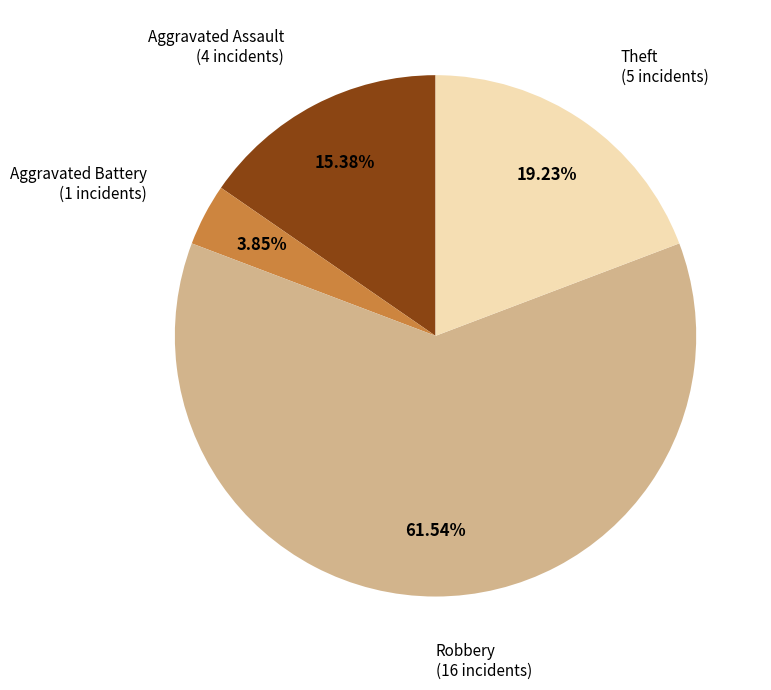

Does any single category account for the majority?

Yes